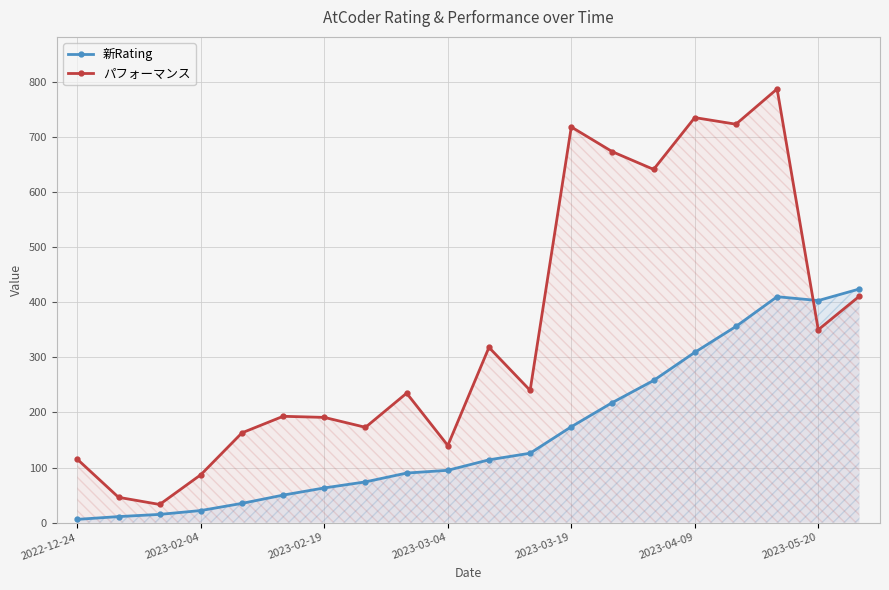

Reading left to right, extract all data points from this chart.

新Rating: 6	11	15	22	35	50	63	74	90	95	114	126	174	218	258	309	356	410	403	424
パフォーマンス: 115	46	33	87	163	193	191	173	235	140	318	240	718	673	641	735	723	787	350	411